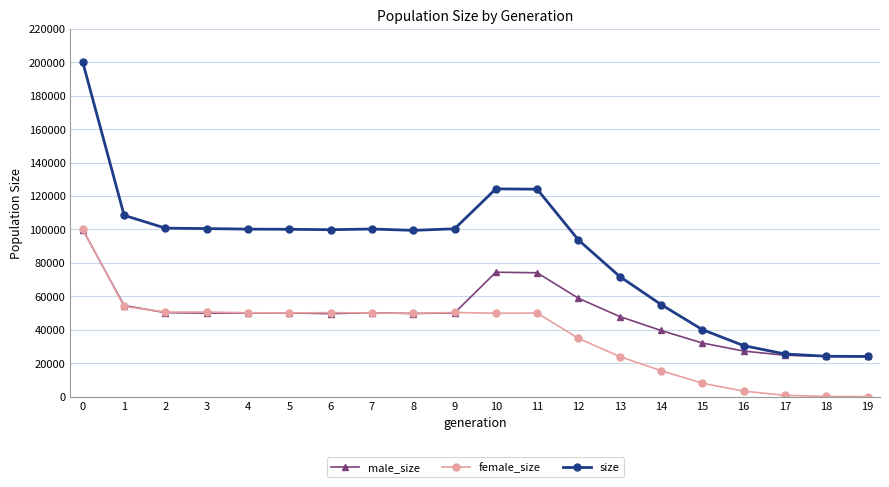

List the series in order of their overall mean, highest first.

size, male_size, female_size